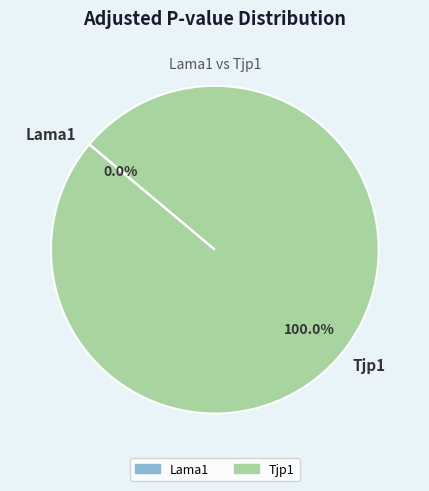

Does any single category account for the majority?

Yes